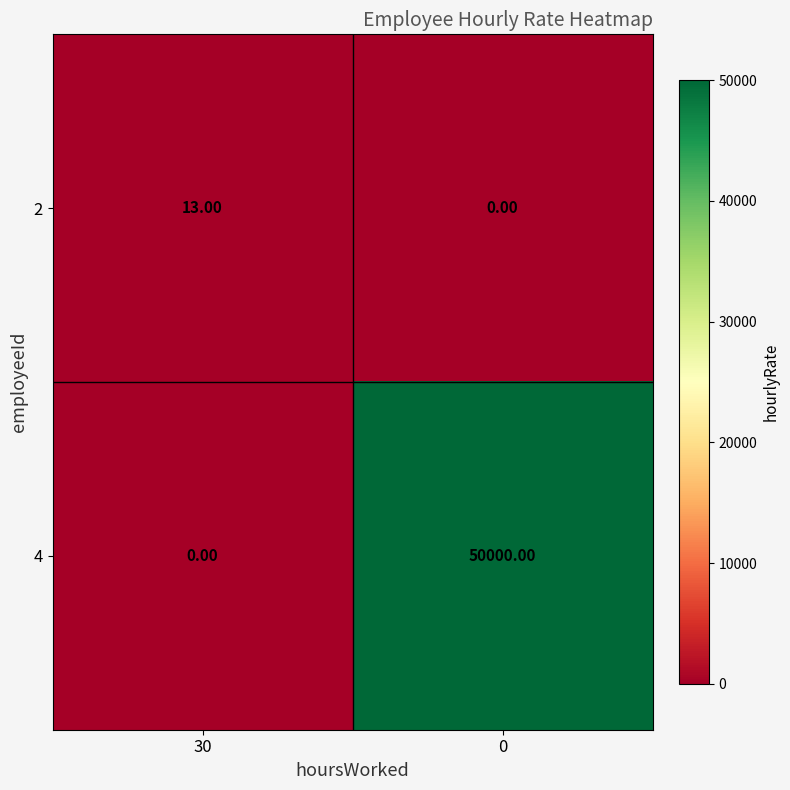

What is the difference between the maximum and minimum values in the 4 series?

50000